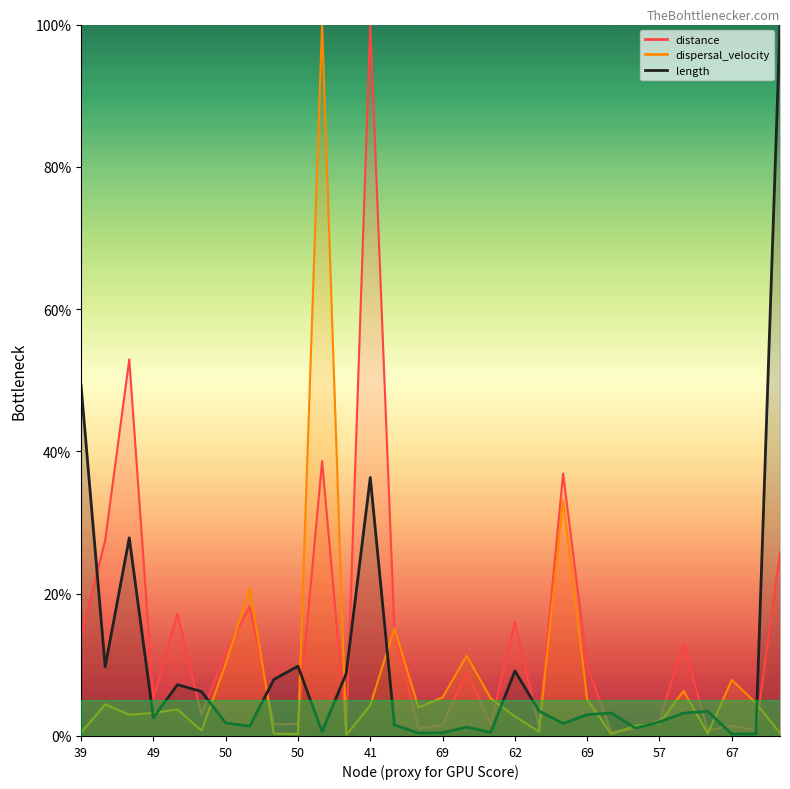

What is the difference between the maximum and minimum values in the length series?

99.7